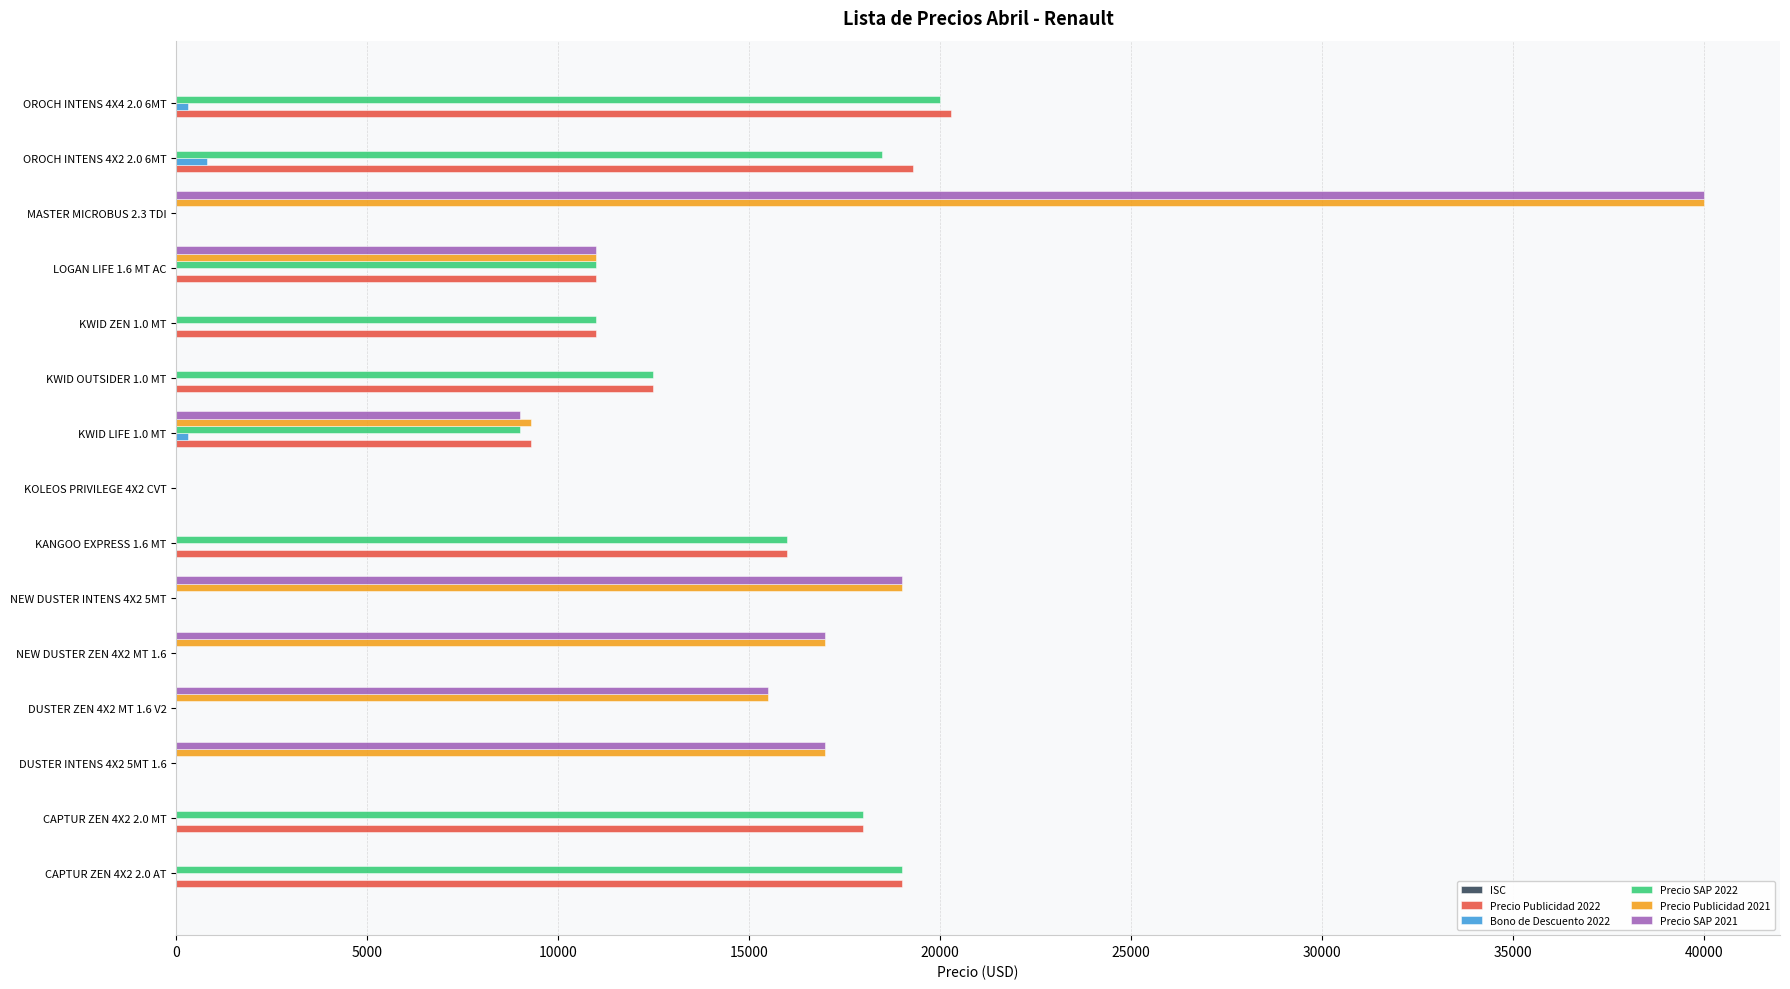

What is the maximum value shown in the chart?

39990.0